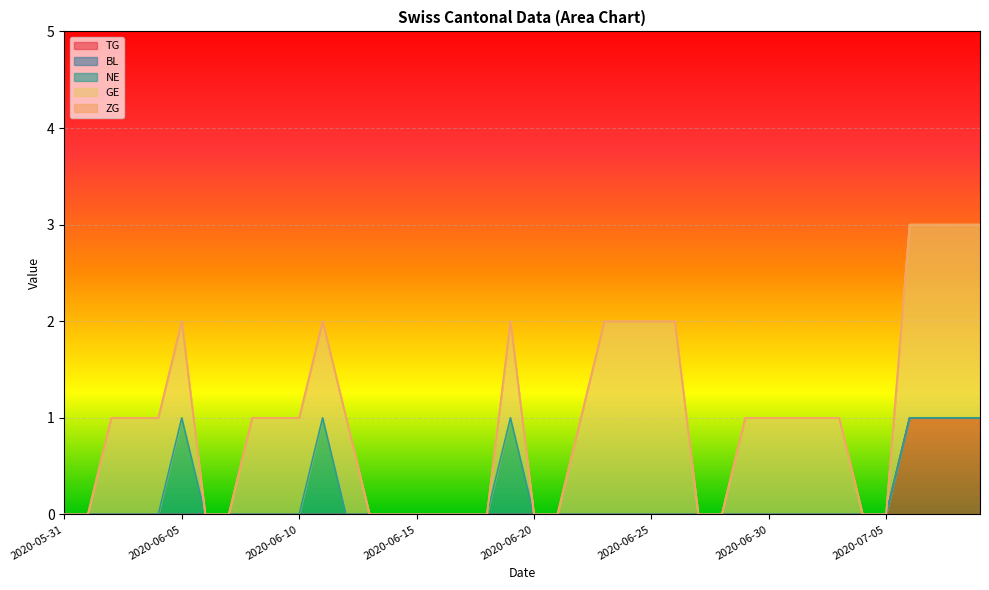

What is the highest value of the GE series?

2